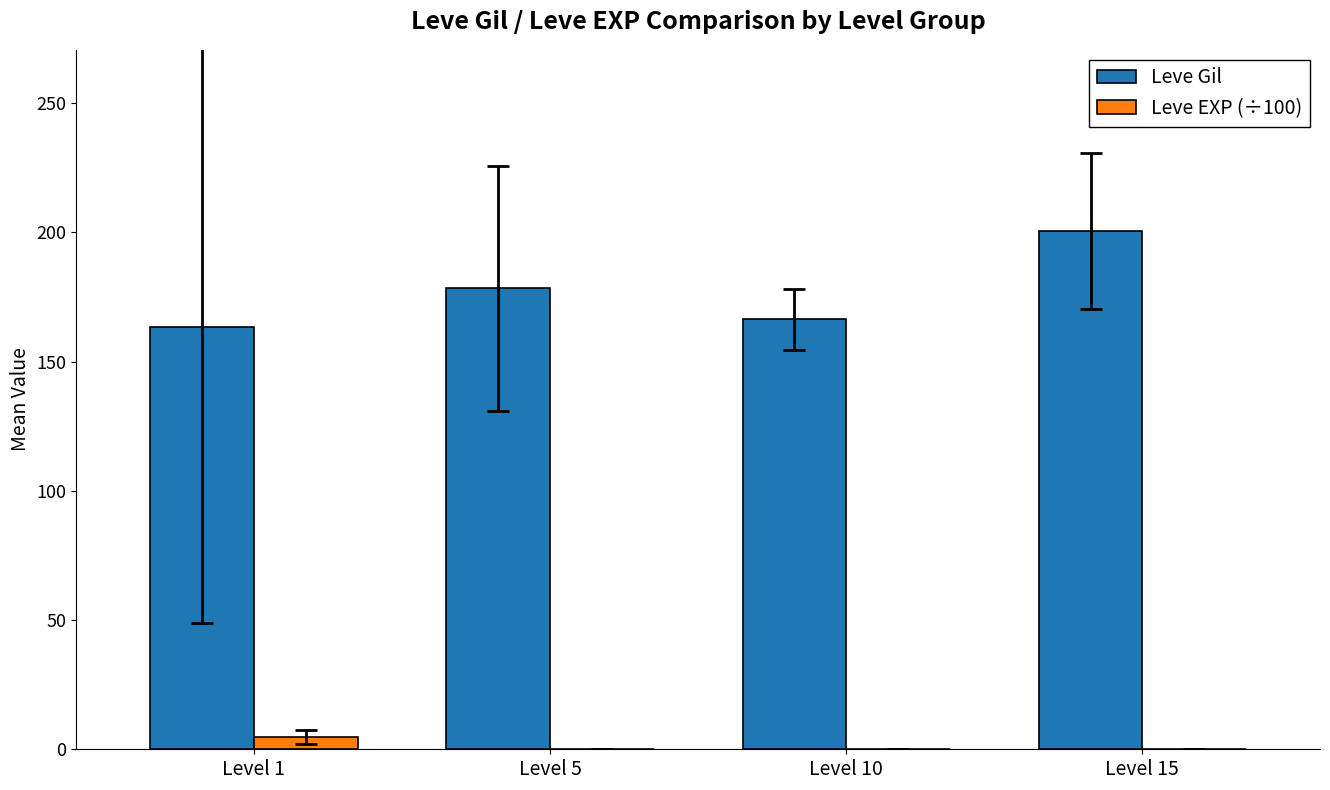

What is the greatest value displayed?

200.5